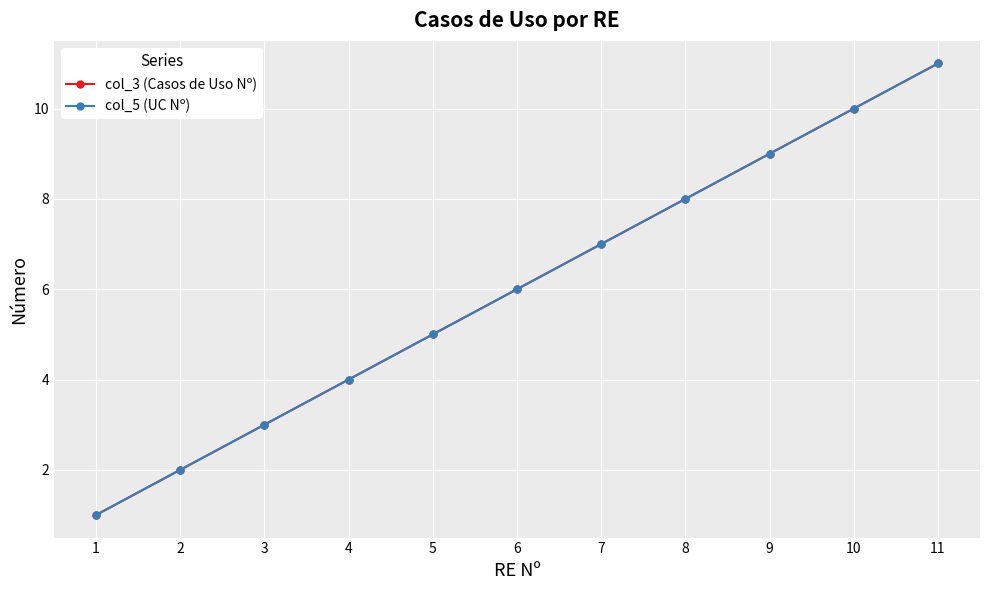

True or false: col_3 (Casos de Uso Nº) and col_5 (UC Nº) cross at least once.

False